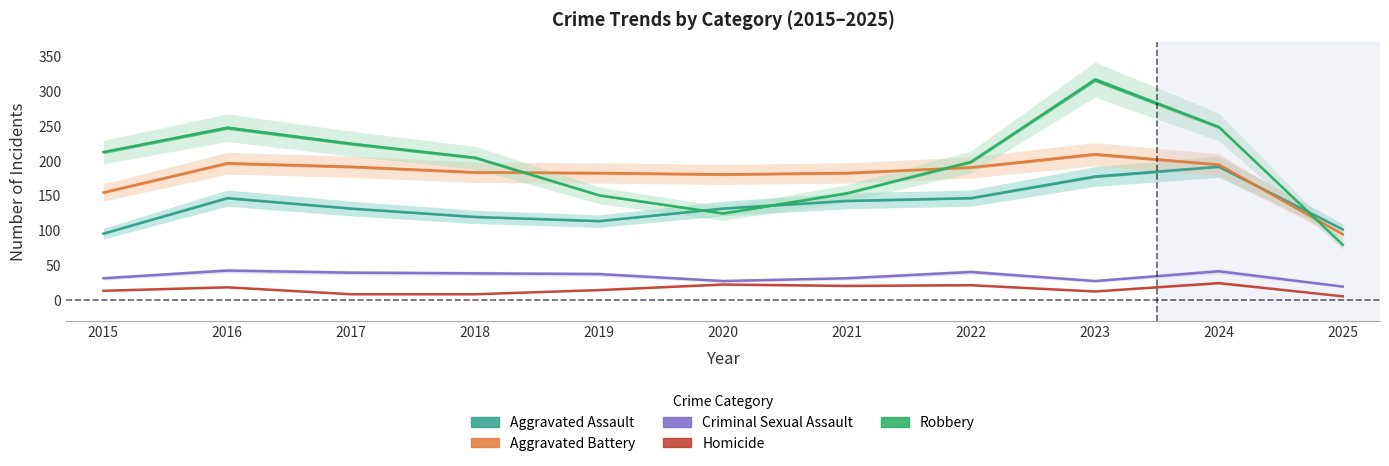

What is the difference between the maximum and minimum values in the Robbery series?

237